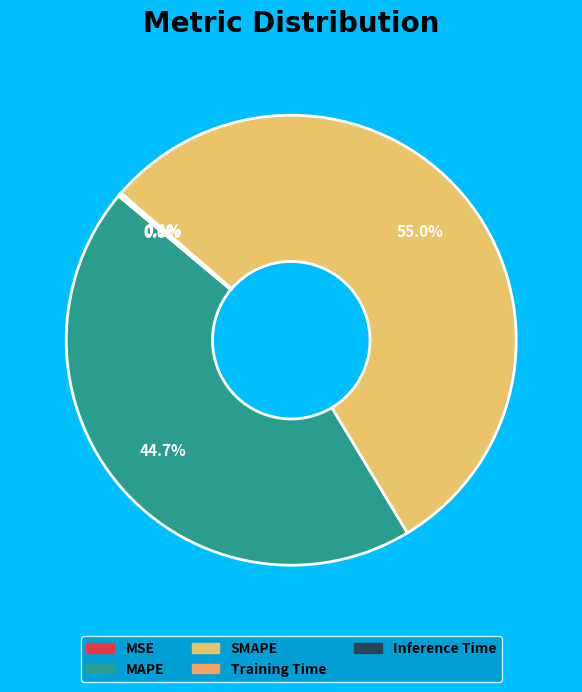

What percentage is the MAPE slice, to the nearest percent?

45%